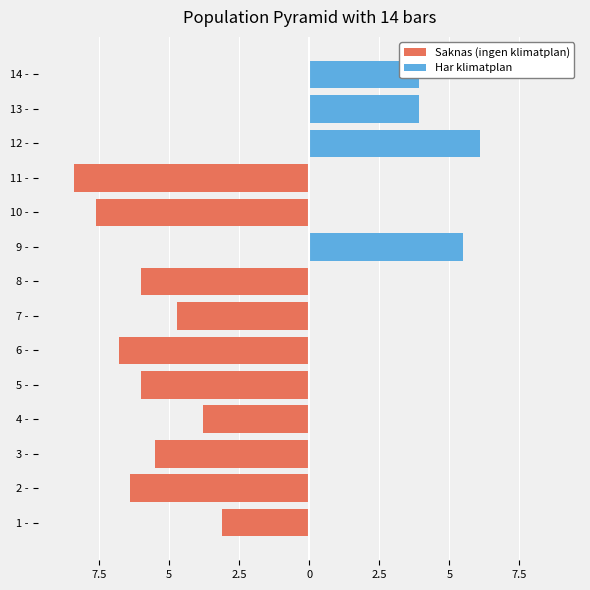

Does the chart contain stacked bars?

No